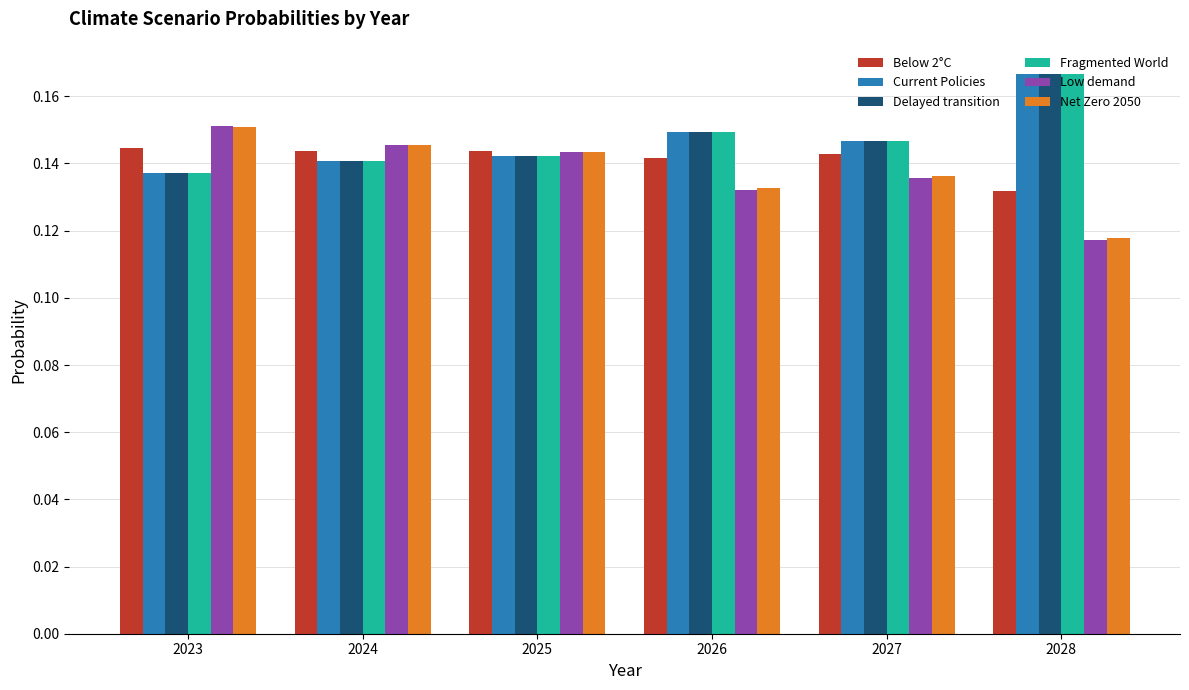

Is the value of Fragmented World at 2028 greater than the value of Low demand at 2028?

Yes